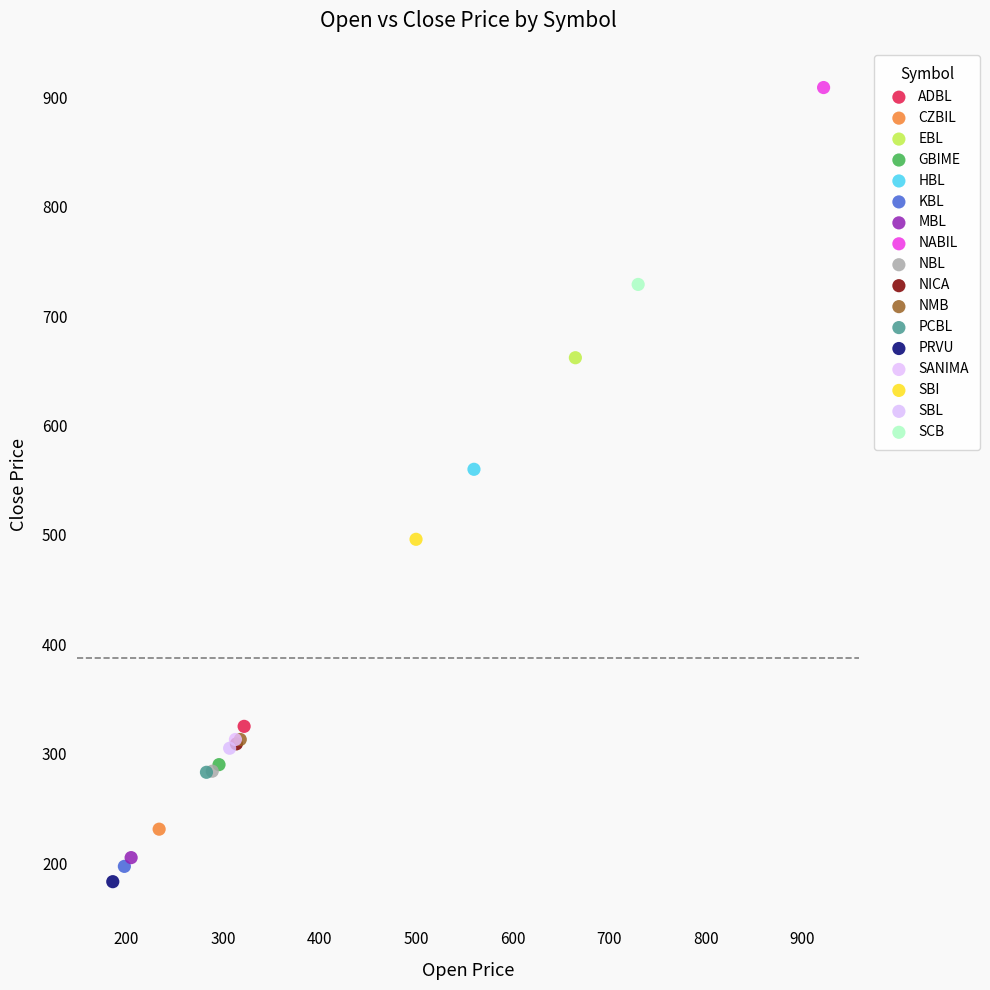

Which series contains the lowest Y value?

PRVU